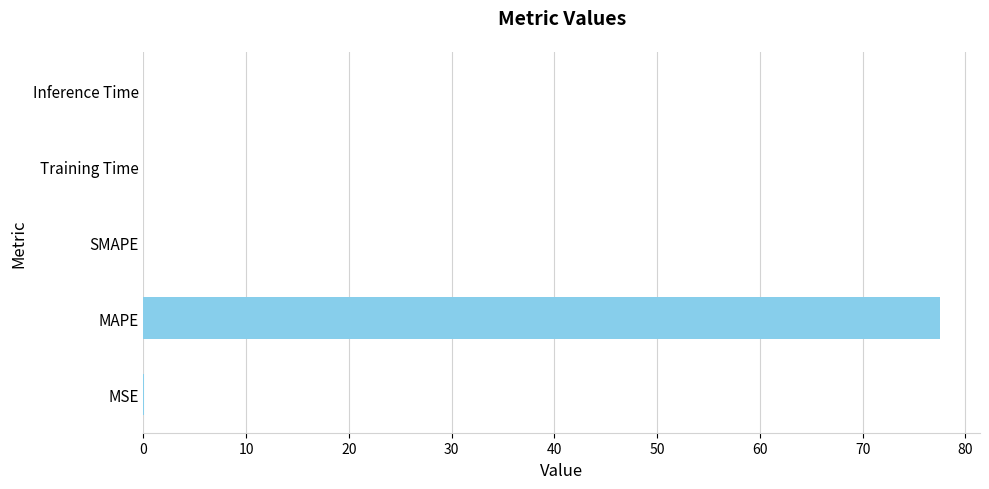

What is the greatest value displayed?

77.5